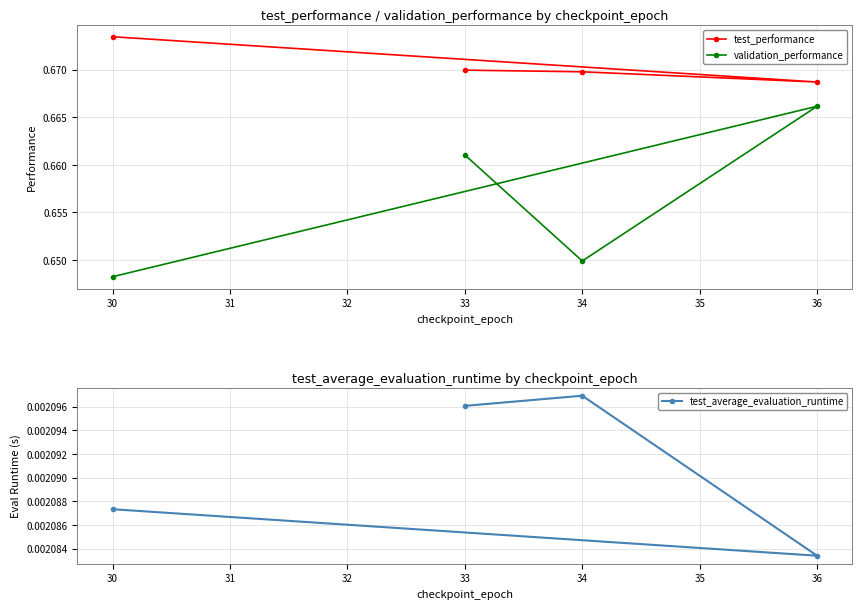

True or false: test_average_evaluation_runtime and validation_performance intersect in this chart.

False